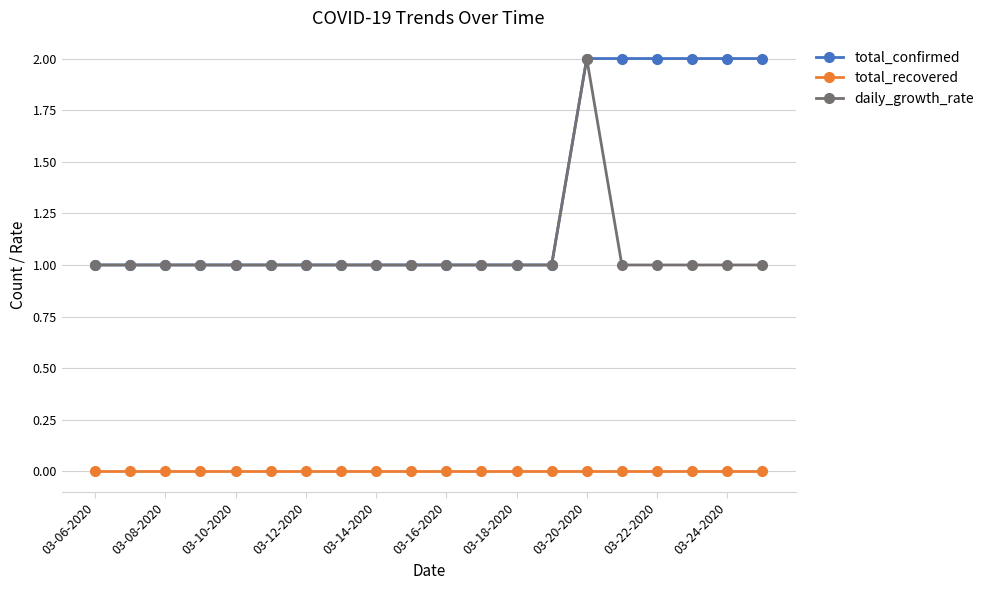

True or false: total_recovered and total_confirmed intersect in this chart.

False